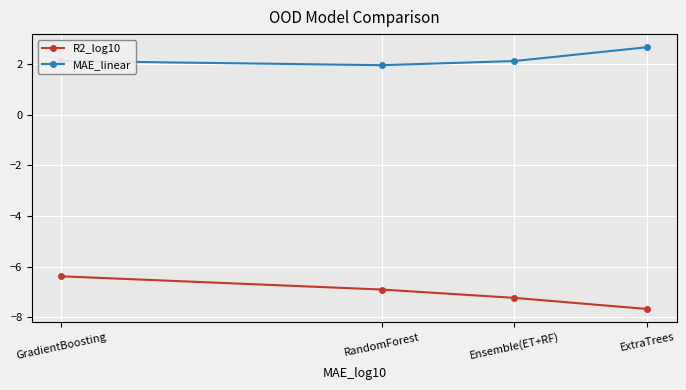

What is the difference between the maximum and minimum values in the R2_log10 series?

1.3